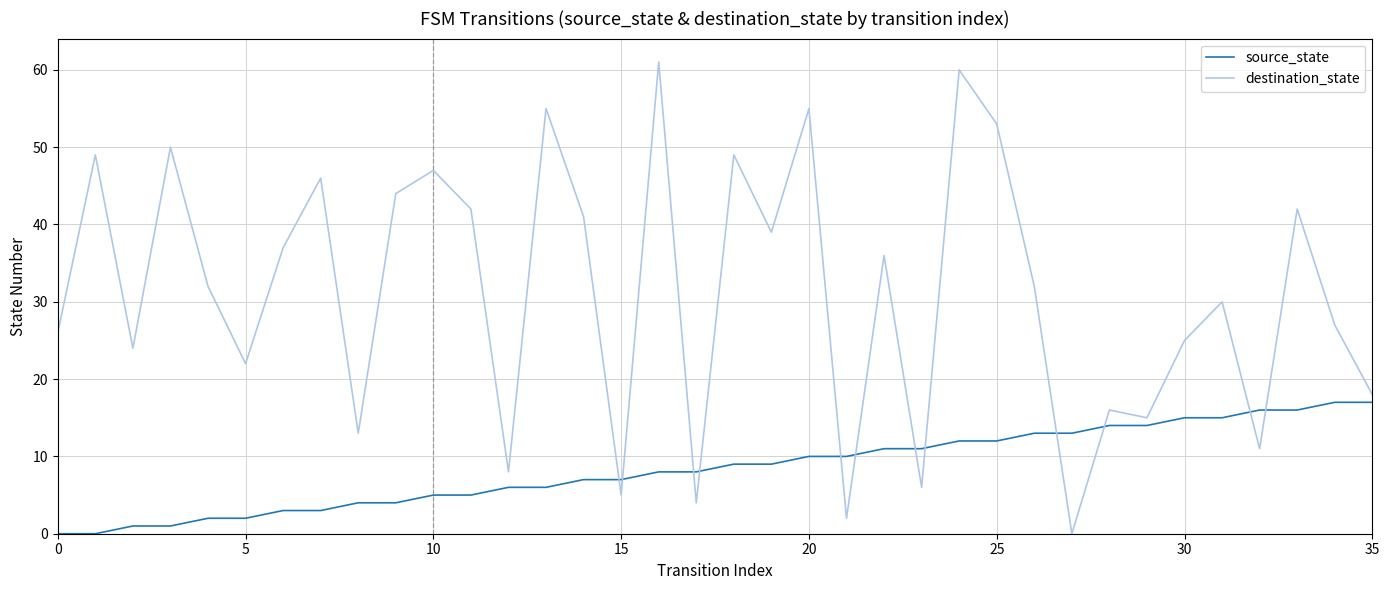

True or false: destination_state and source_state intersect in this chart.

True